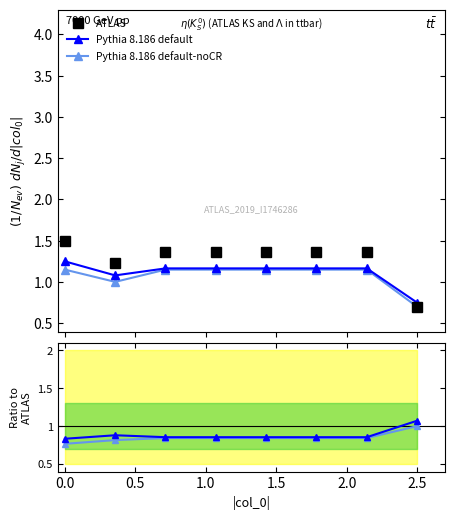

Rank the series by their maximum value, from lowest to highest.

Pythia 8.186 default-noCR, Pythia 8.186 default, ATLAS